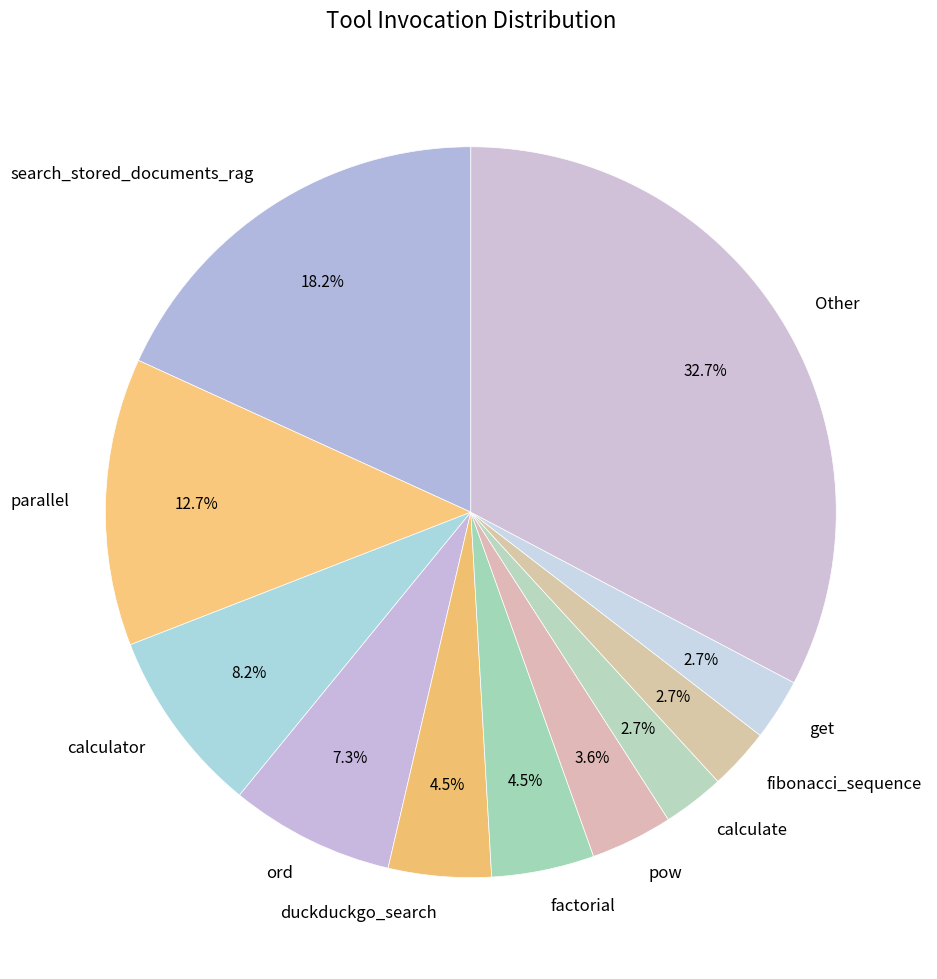

Between search_stored_documents_rag and parallel, which is larger?

search_stored_documents_rag